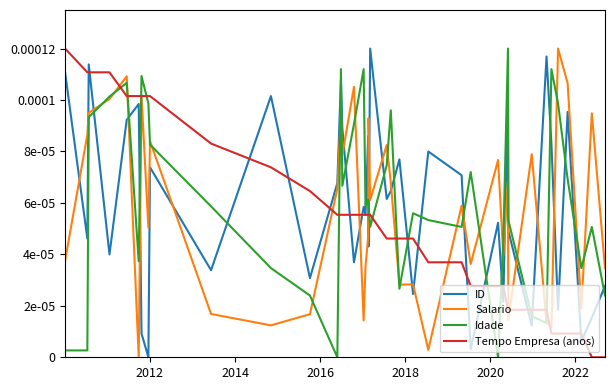

Does the chart have visible grid lines?

No